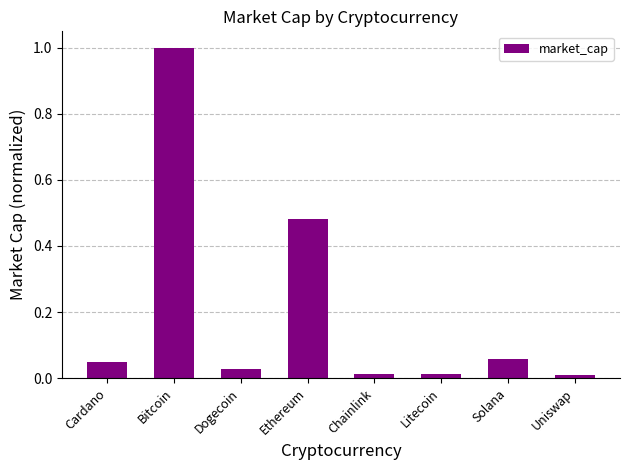

True or false: the data shows 0.0 at Uniswap.

True